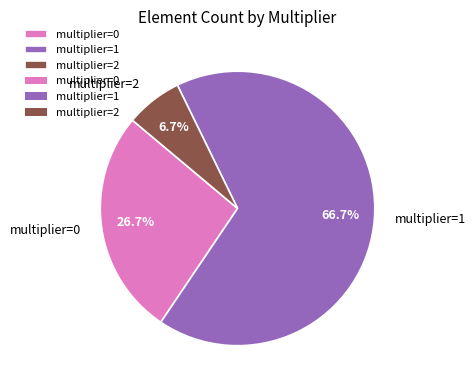

Rank the categories by value from highest to lowest.

multiplier=1, multiplier=0, multiplier=2